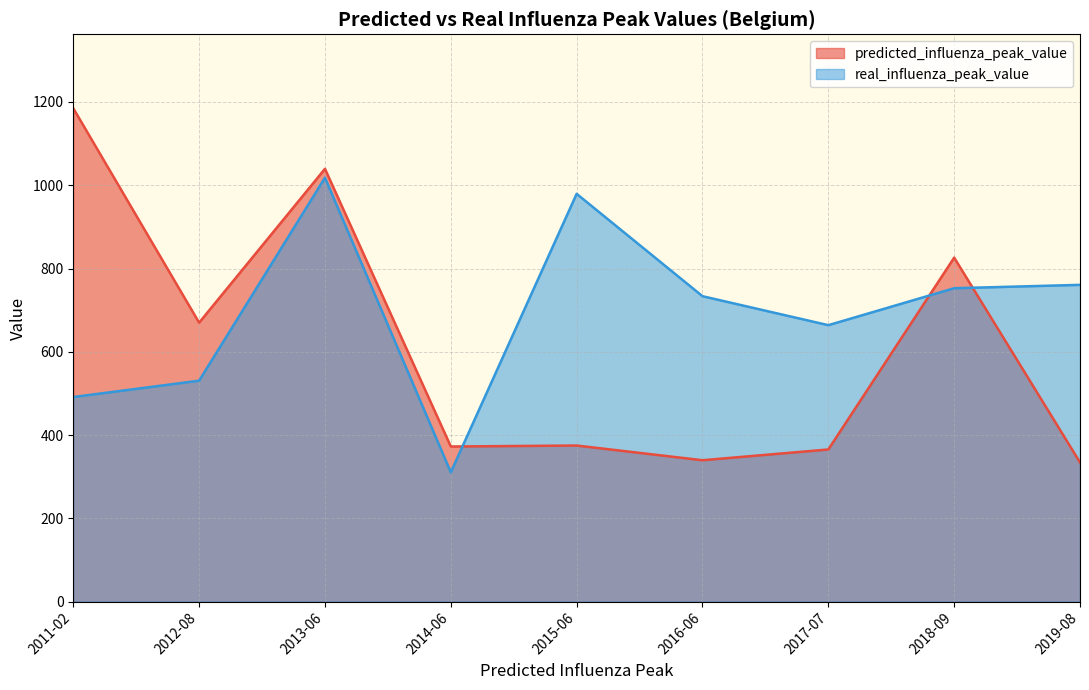

True or false: real_influenza_peak_value and predicted_influenza_peak_value intersect in this chart.

True